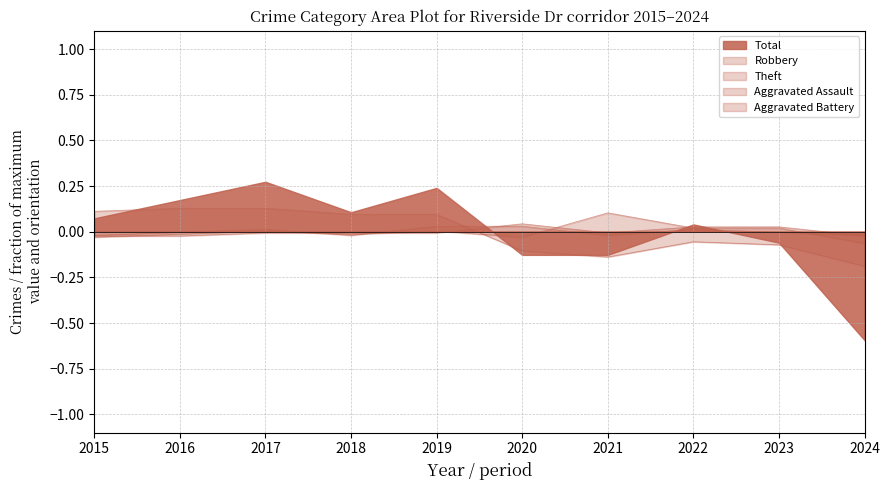

True or false: Aggravated Assault has a value of 0.0 at 2020.

False